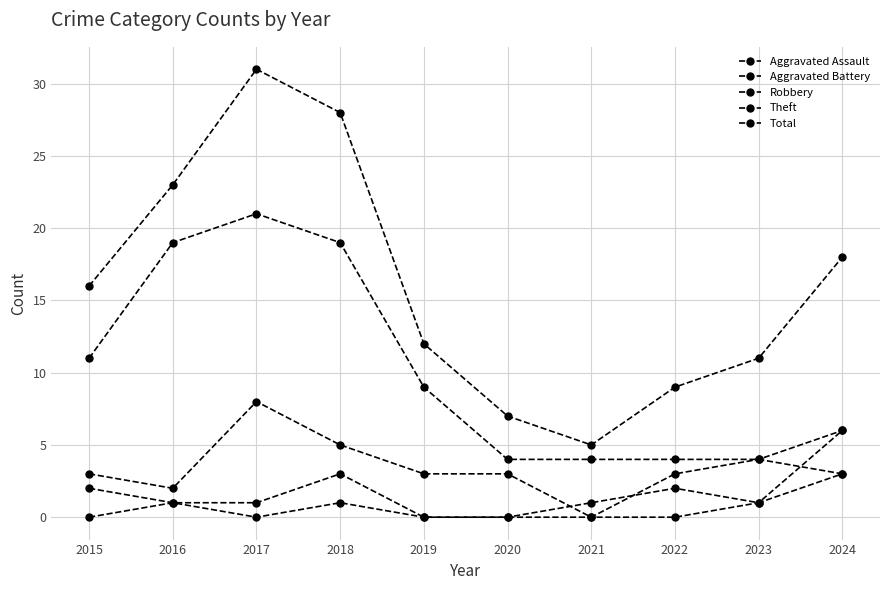

Where is the first local minimum for Aggravated Assault?

2017